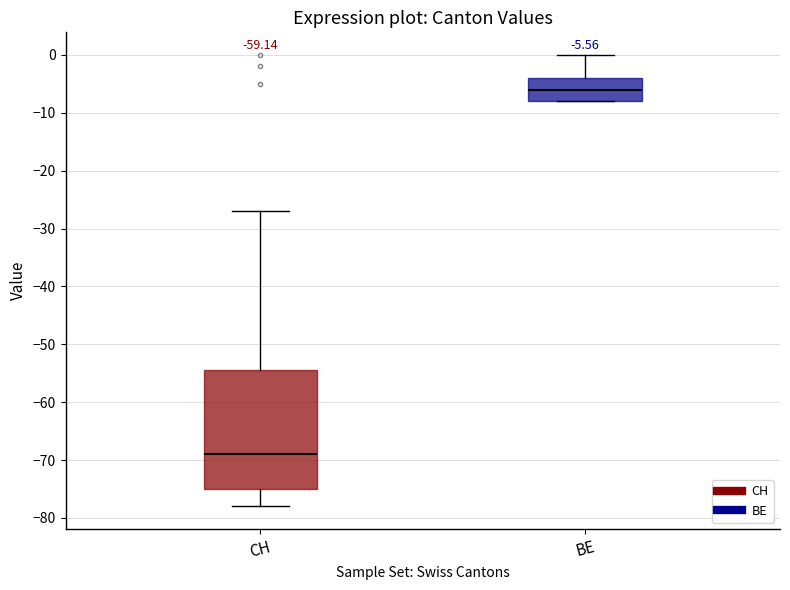

Which box has the highest median line?

BE